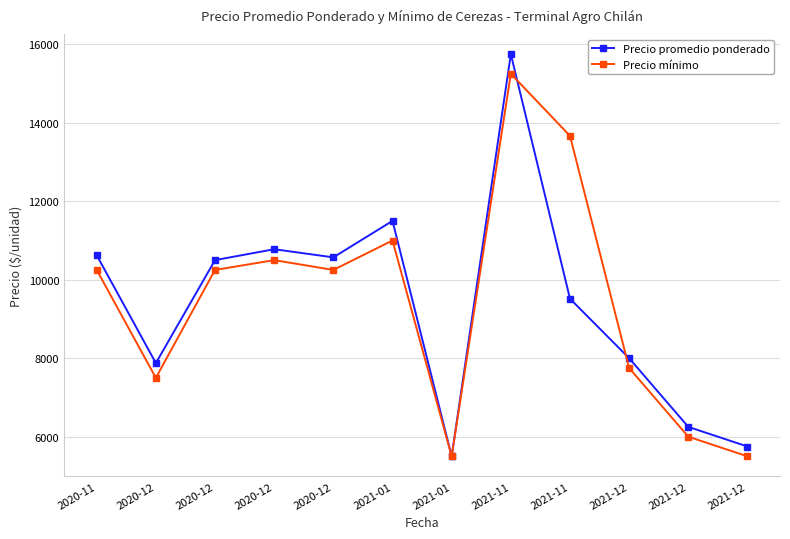

How many values in the Precio promedio ponderado series are below 10500?

6